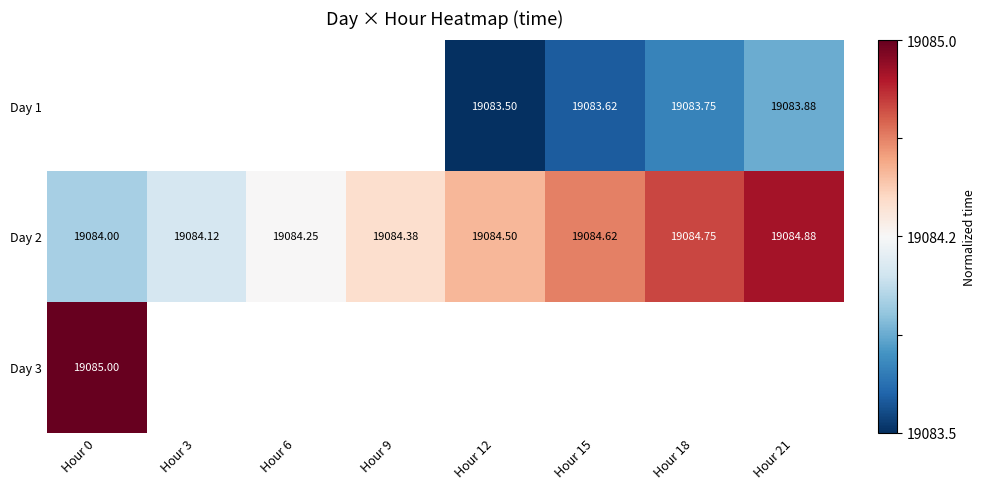

Between Hour 3 and Hour 15, which is larger?

Hour 15